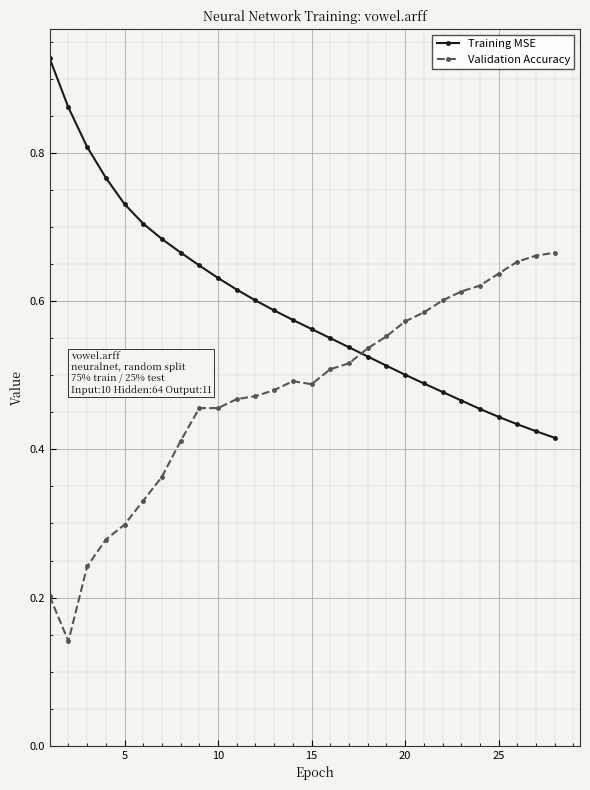

Rank the series by their maximum value, from highest to lowest.

Training MSE, Validation Accuracy